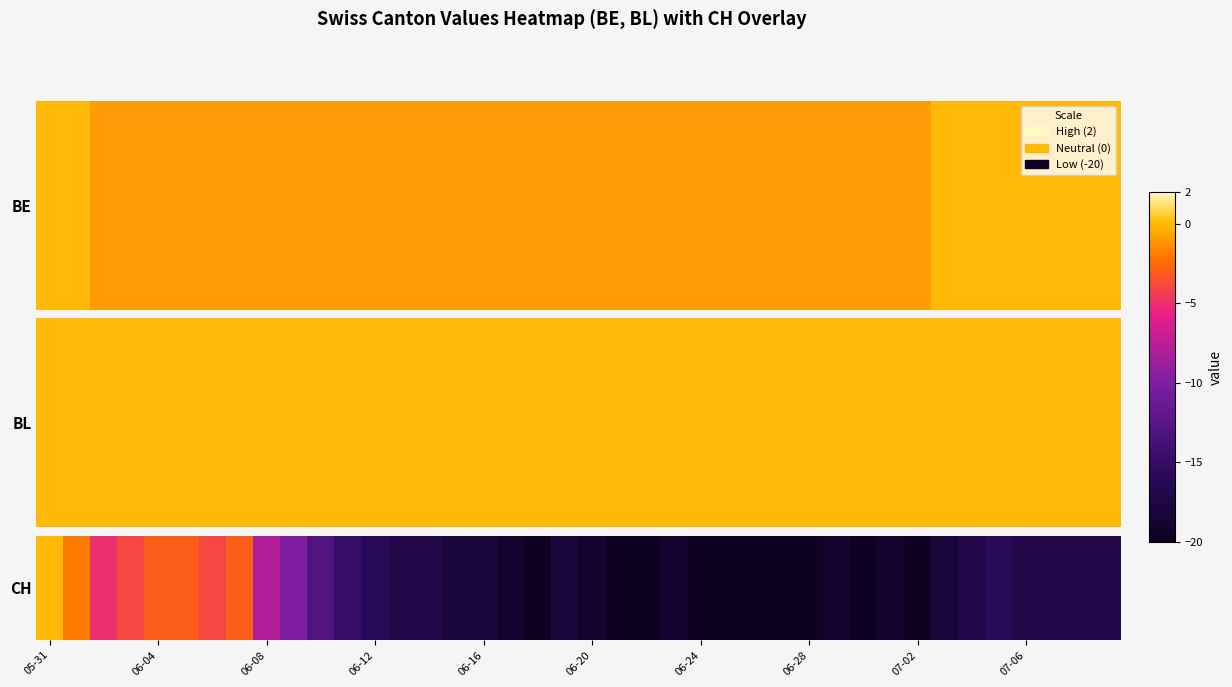

What is the average value?

-15